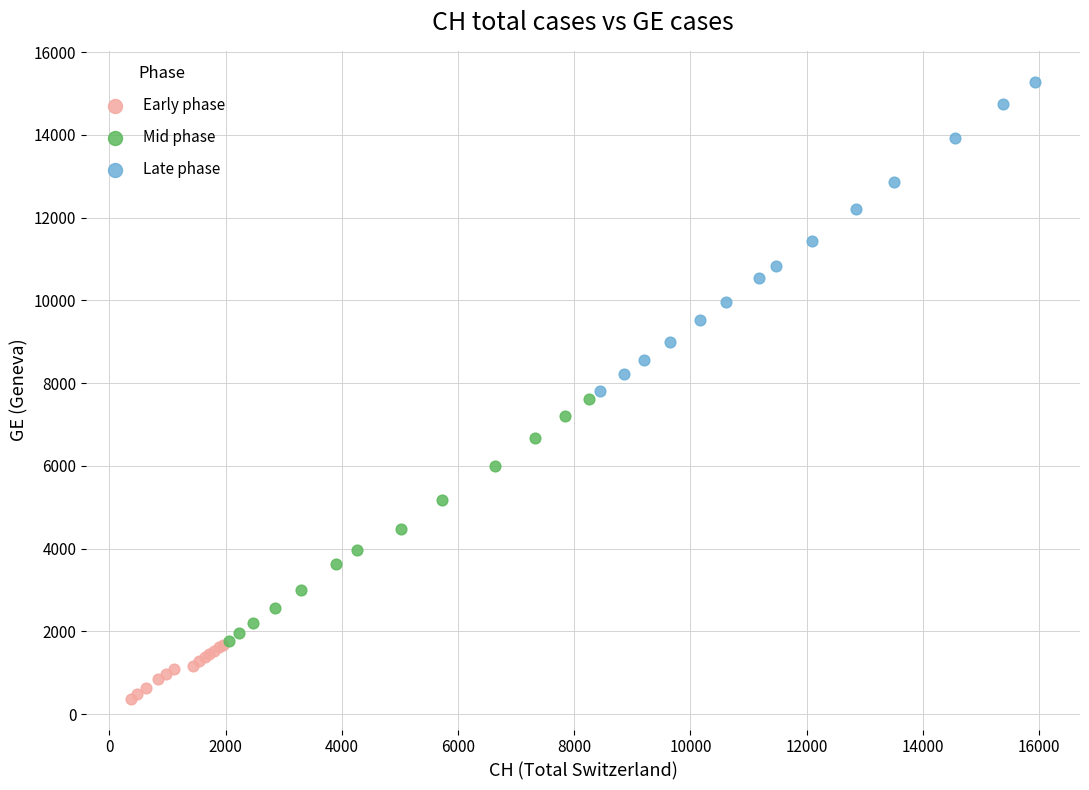

Which series has the largest Y range (max minus min)?

Late phase